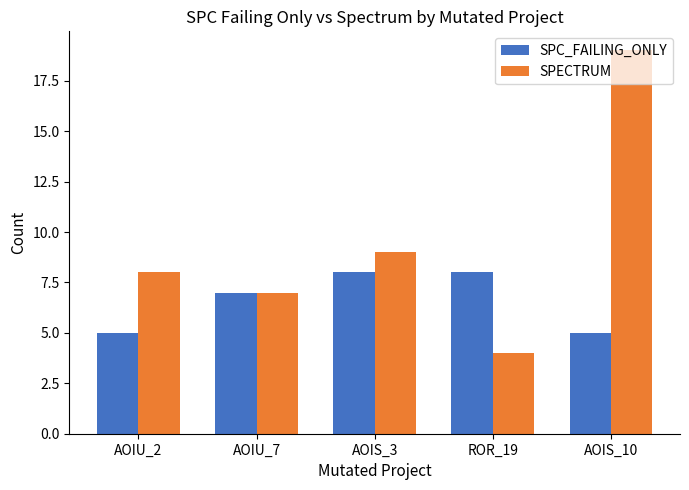

Between AOIU_2 and AOIS_10, which series saw the biggest shift?

SPECTRUM